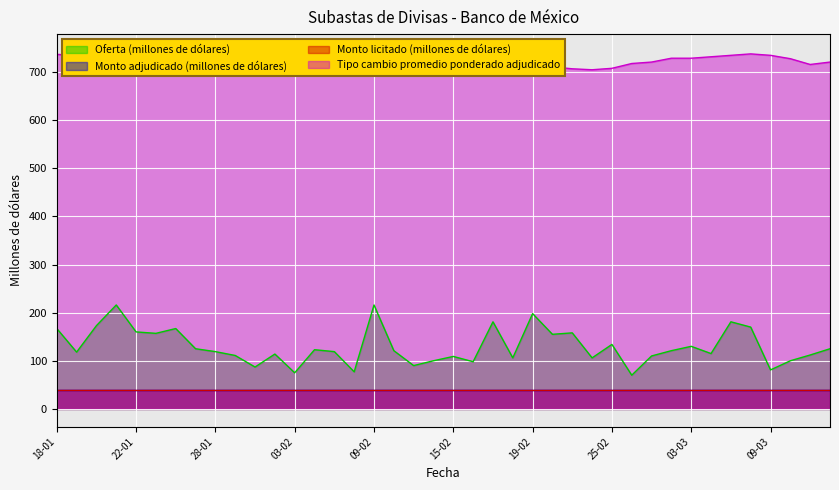

What is the maximum value for Oferta (millones de dólares)?

216